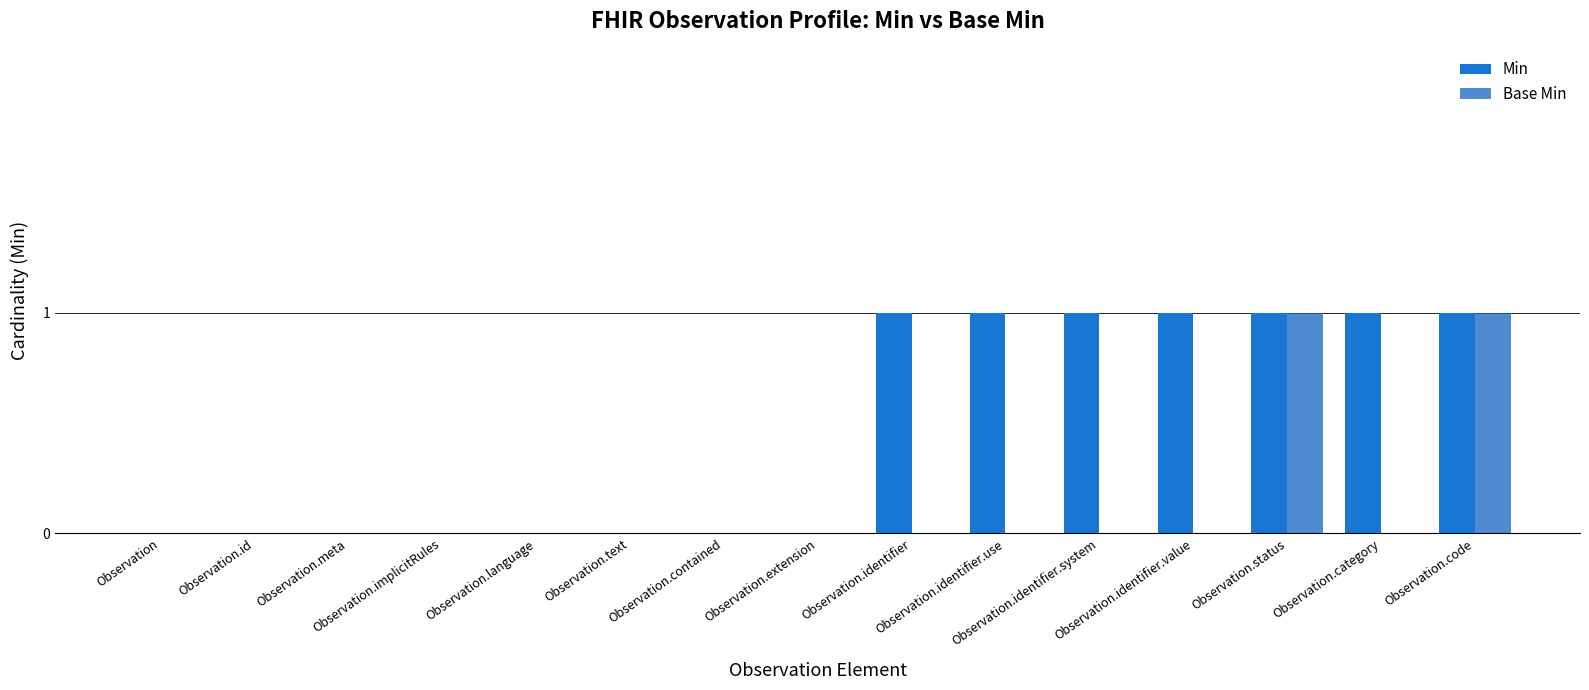

At which label is Base Min closest to 0?

Observation